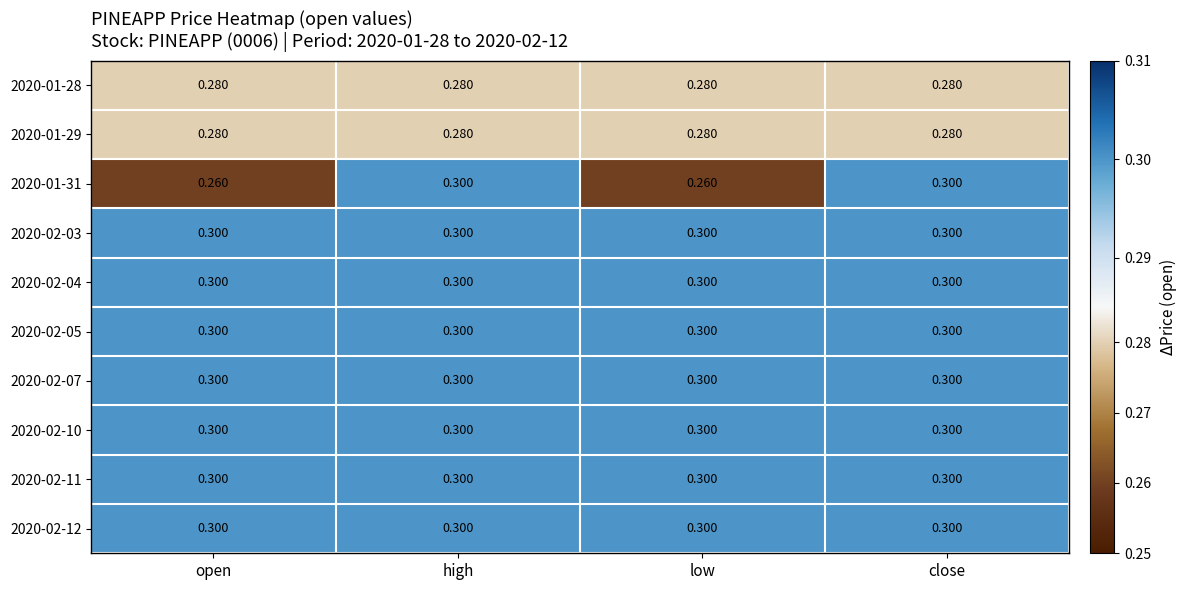

Is the value of 2020-02-04 at low greater than the value of 2020-01-28 at low?

Yes